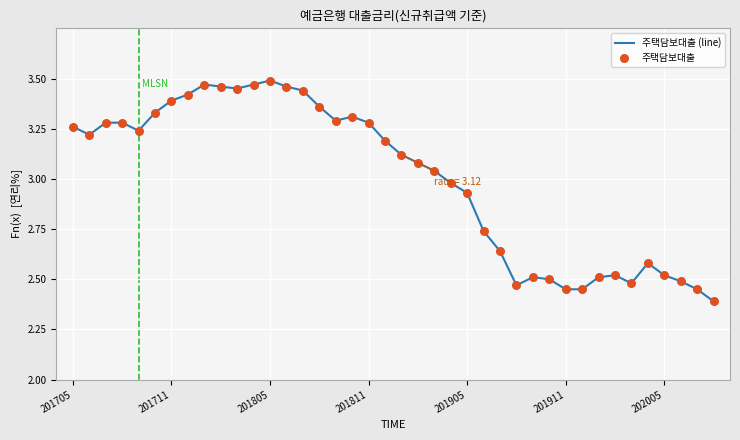

What is the difference between the maximum and minimum values?

1.1